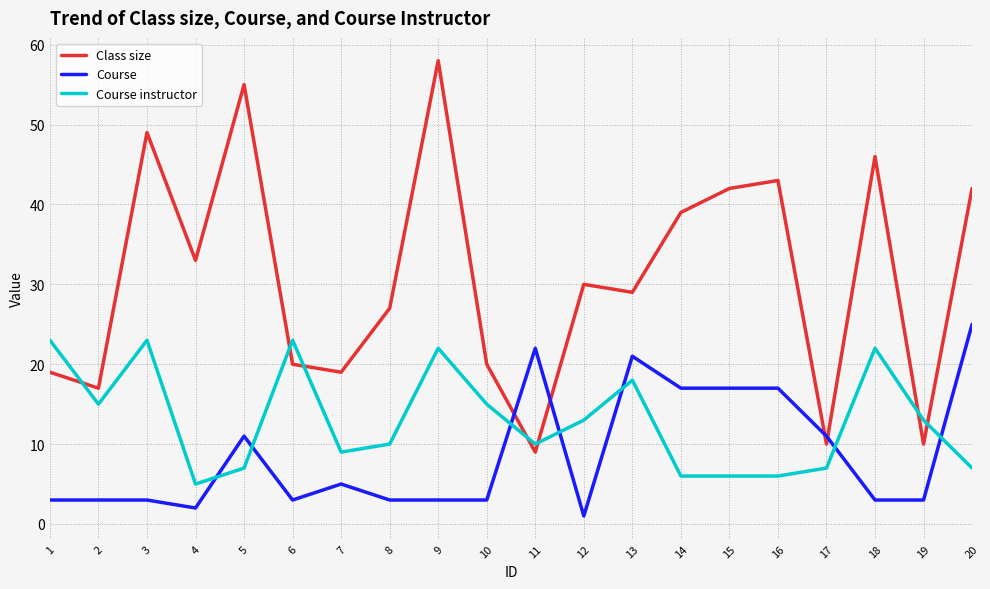

What are all the series names shown in the legend?

Class size, Course, Course instructor